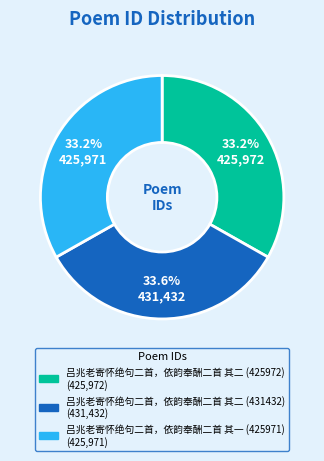

How much of the chart is everything except 吕兆老寄怀绝句二首，依韵奉酬二首 其二 (425972)?

66.8%